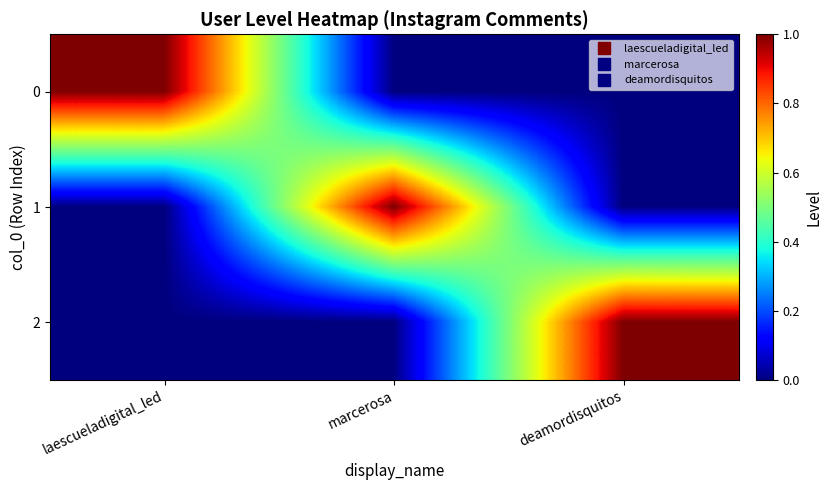

At how many categories does at least one series exceed 0?

3